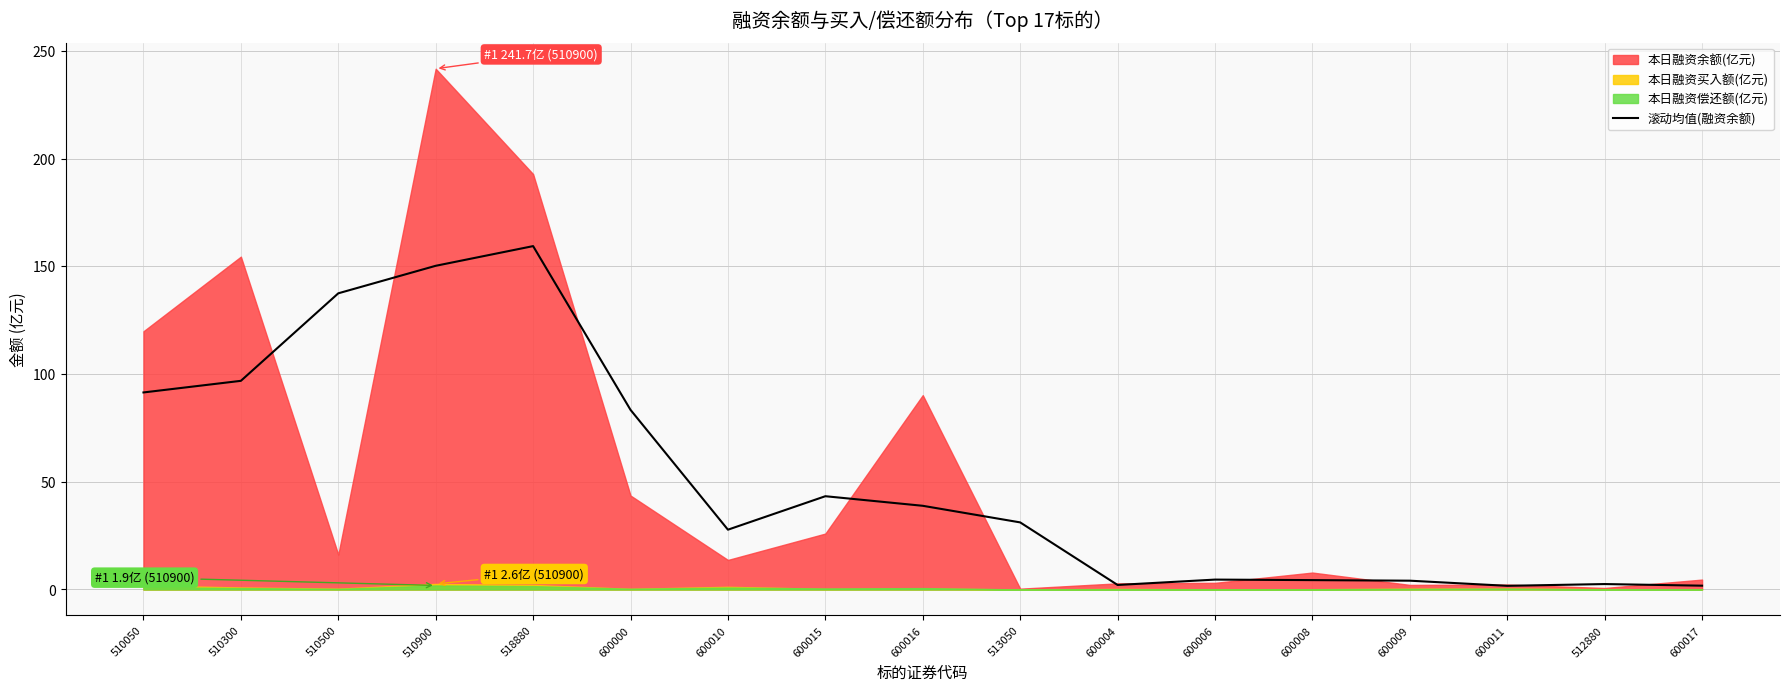

The 滚动均值(融资余额) series shows 16.5 at 600010. True or false?

False